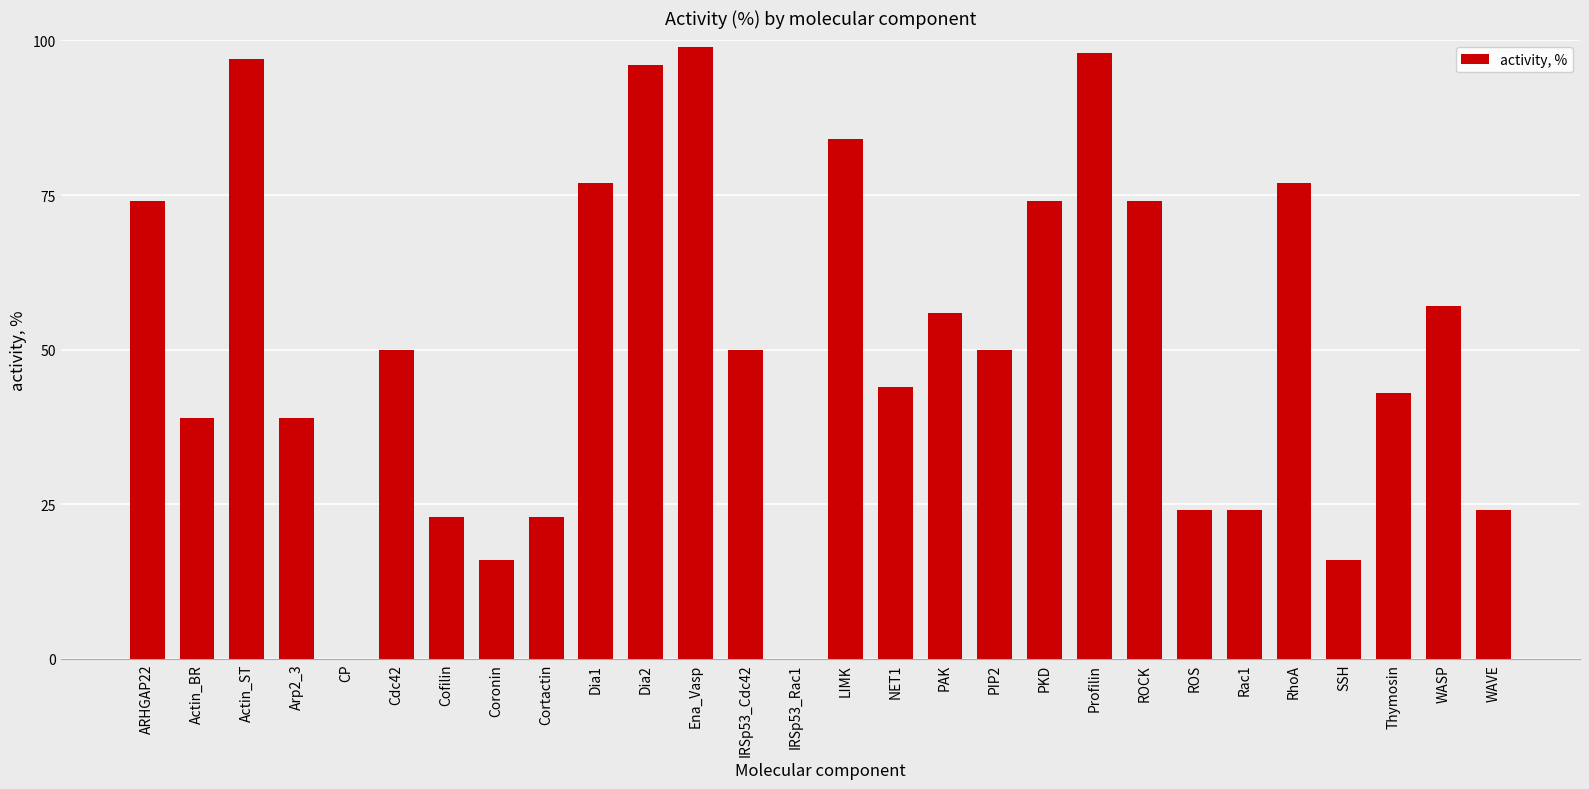

What is the sum of all values?

1428